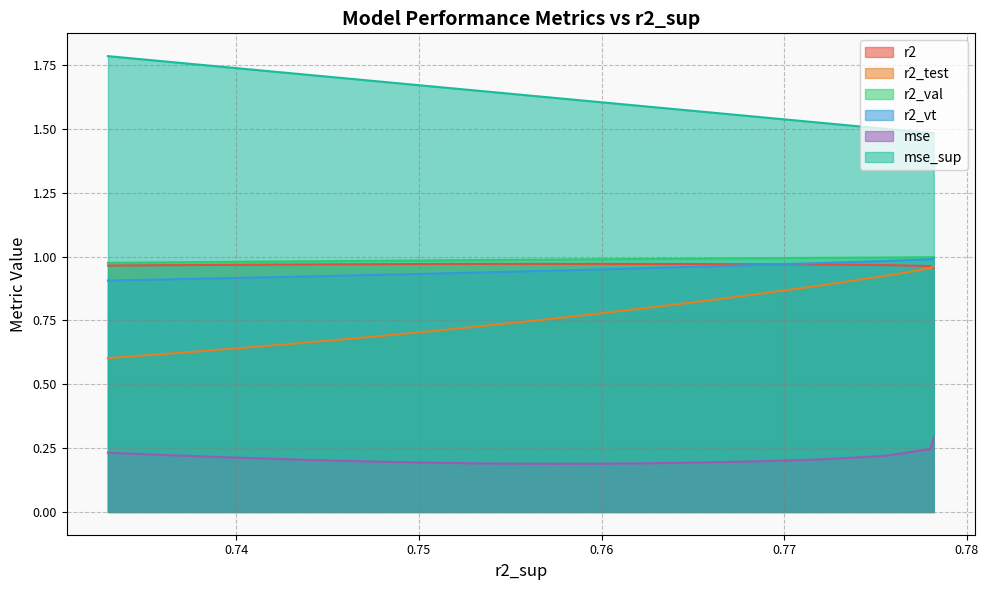

What is the label of the 15th point from the left?

0.7441163714707016